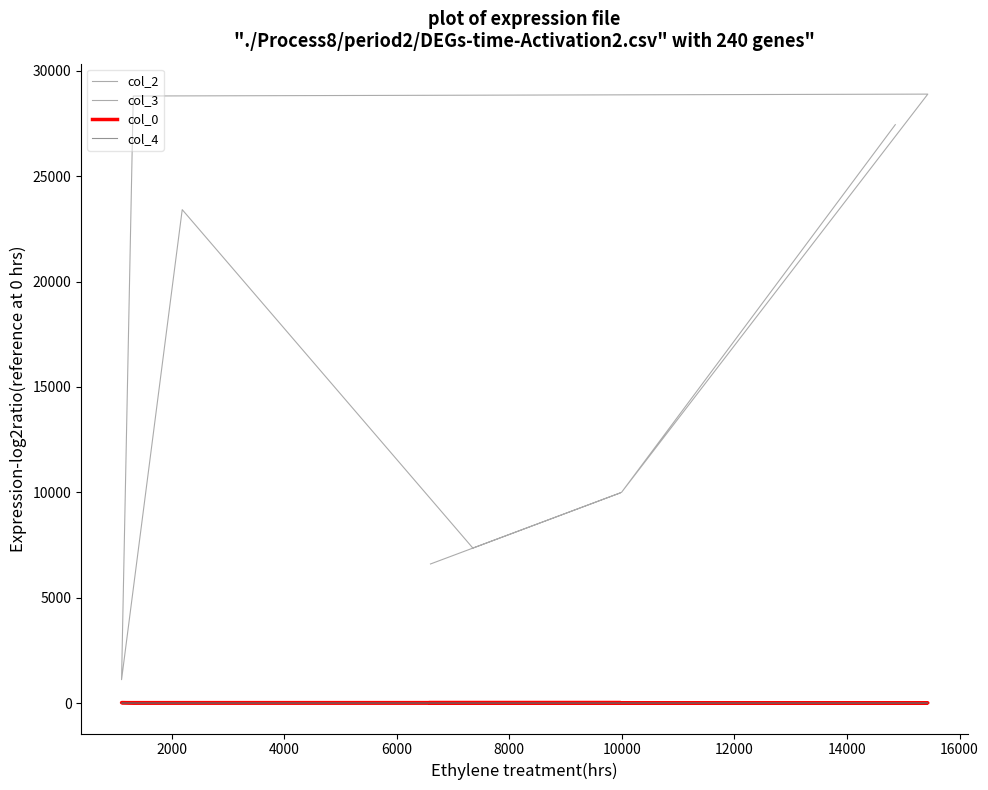

Which has a higher value, 16000 or 8000?

16000